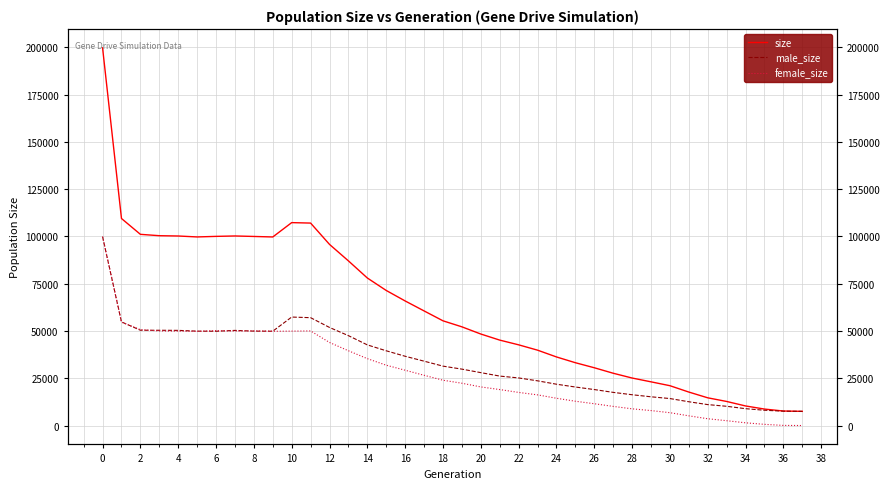

In size, how many points are higher than both neighbors (excluding endpoints)?

2